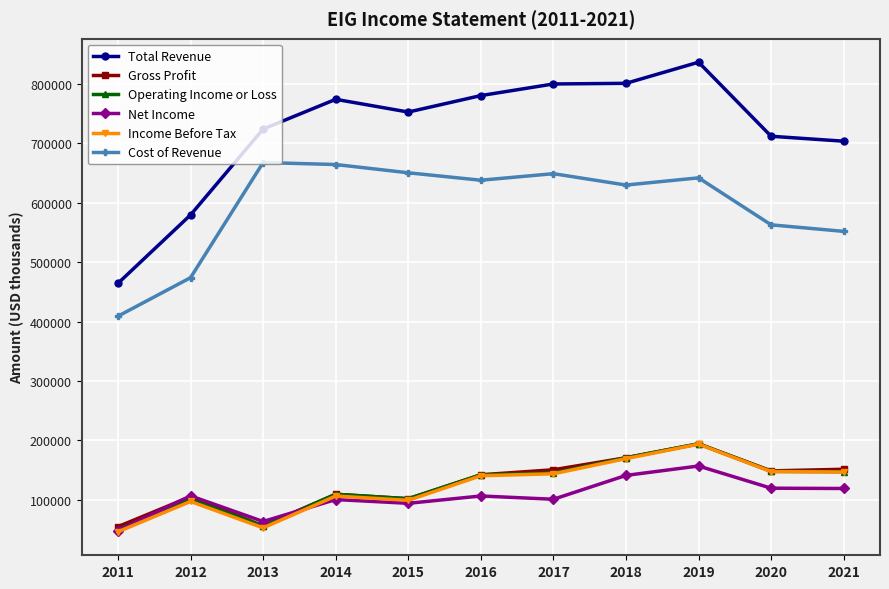

What is the difference between the highest and lowest values at 2019?

678800